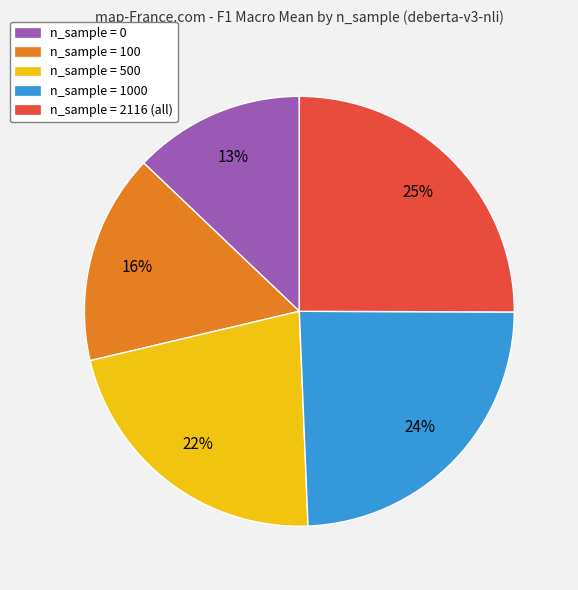

Does n_sample = 100 represent more than half of the total?

No